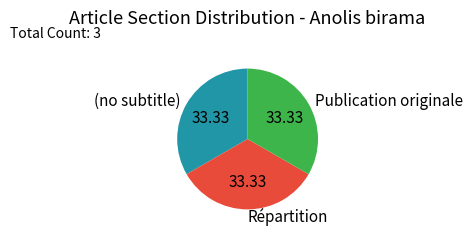

Is there any slice that represents more than half of the pie?

No